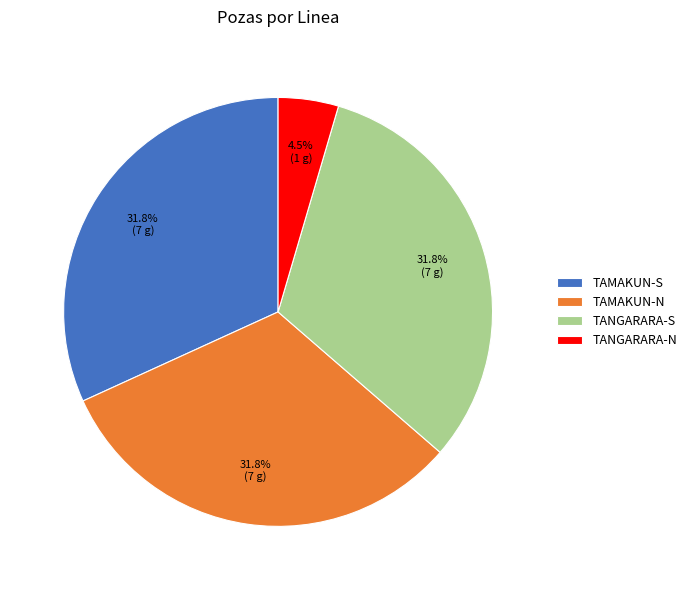

What is the smallest slice in the pie chart?

TANGARARA-N